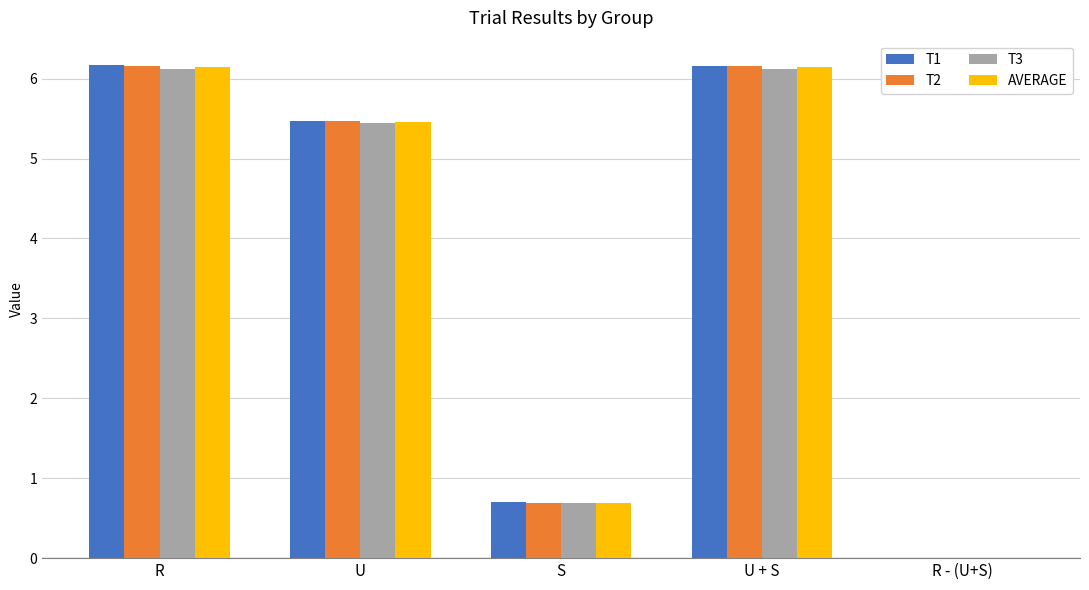

What is the maximum value for AVERAGE?

6.2